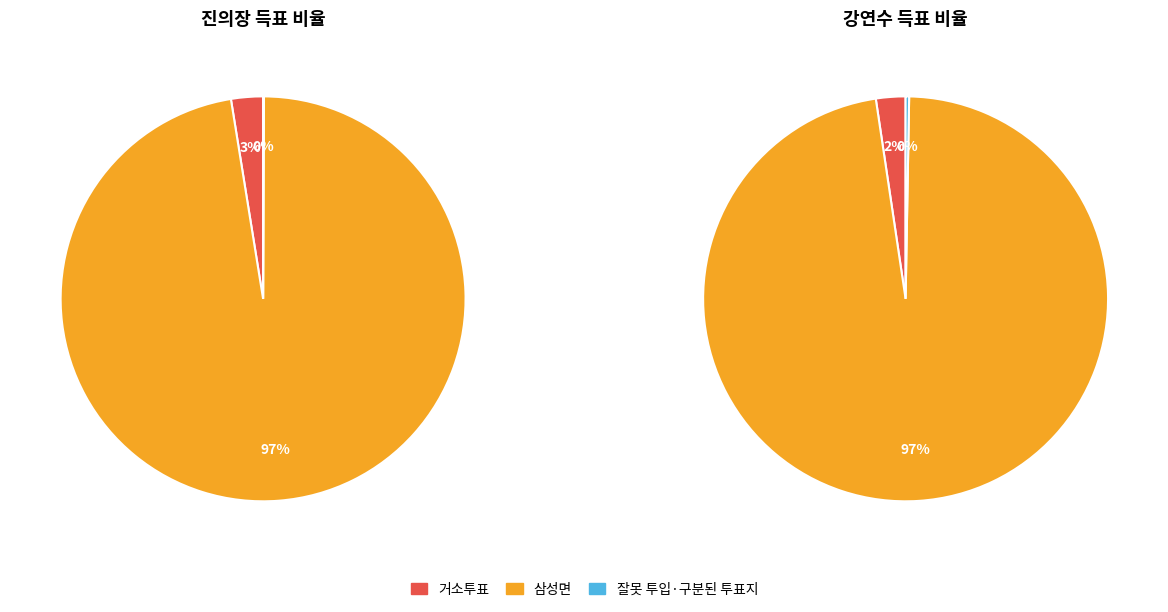

At 삼성면, list the series in order from smallest to largest.

무소속진의장, 무소속강연수